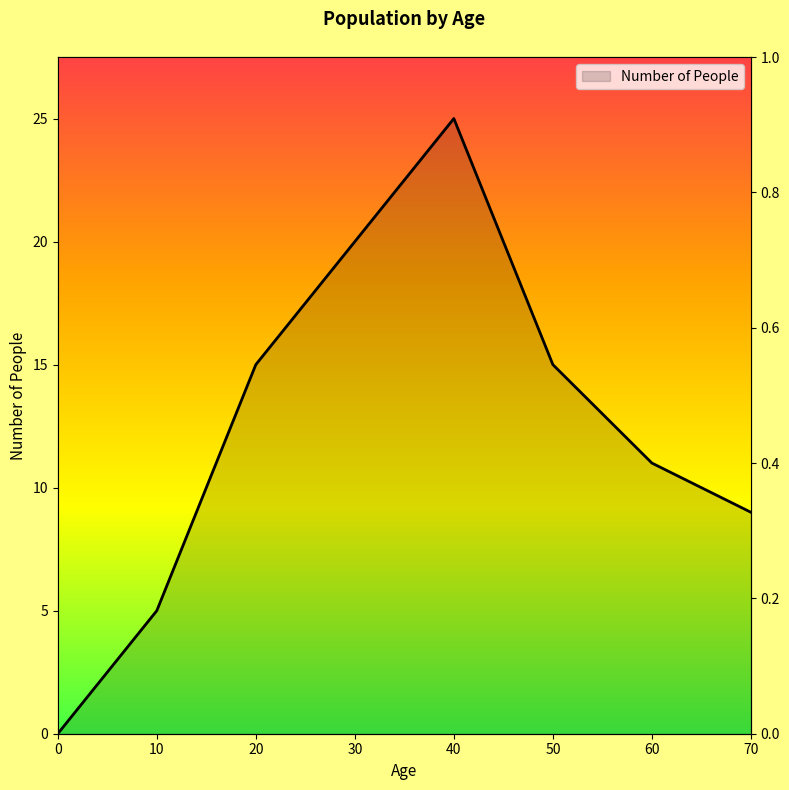

How many lines are shown in the chart?

1